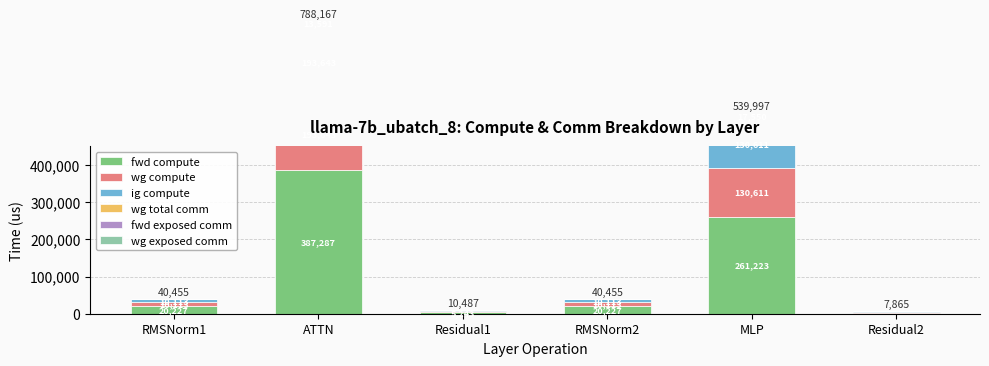

Which series has the largest range (max minus min)?

fwd compute